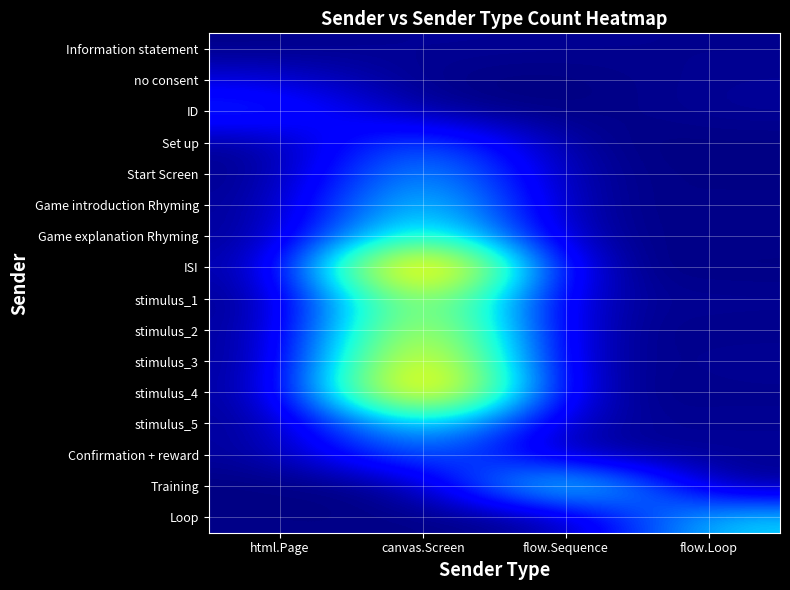

Which label corresponds to the largest value in the chart?

canvas.Screen